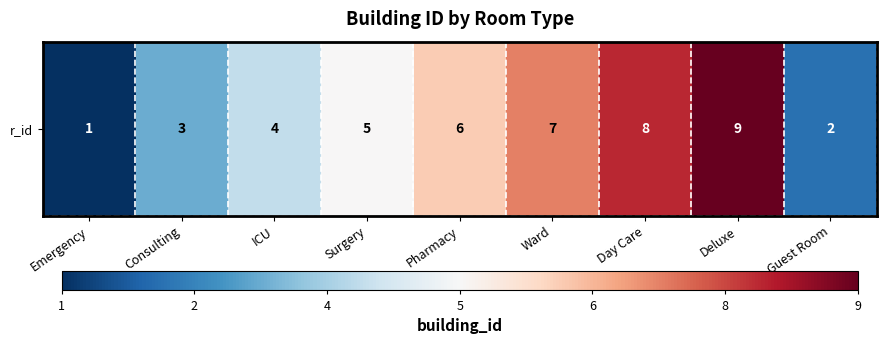

At which category does the chart reach its minimum across all series?

Emergency